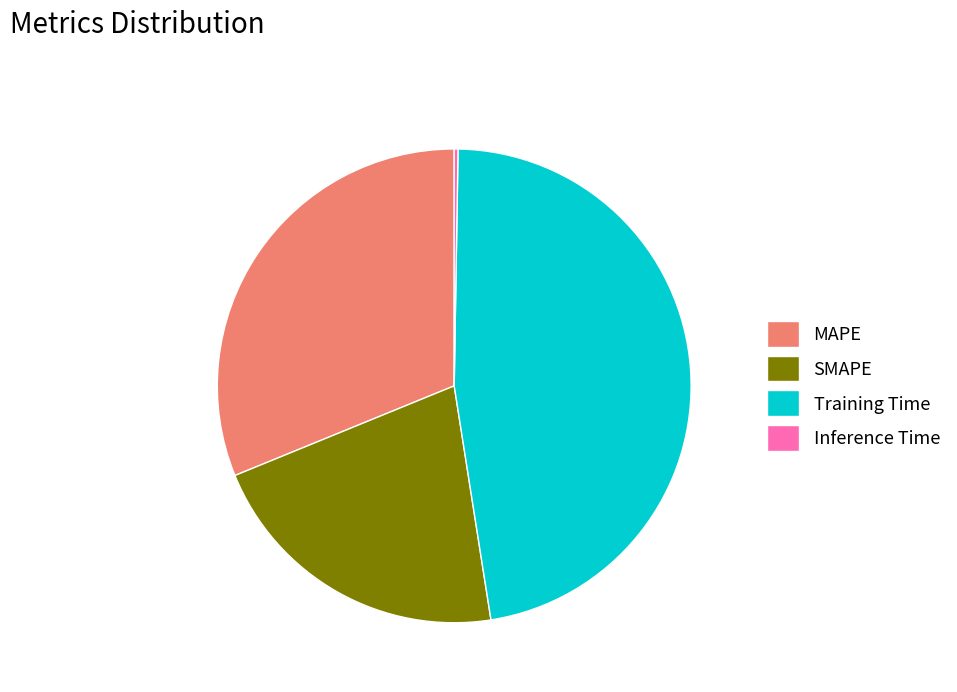

What is the ratio of the value at MAPE to the value at Training Time?

0.7